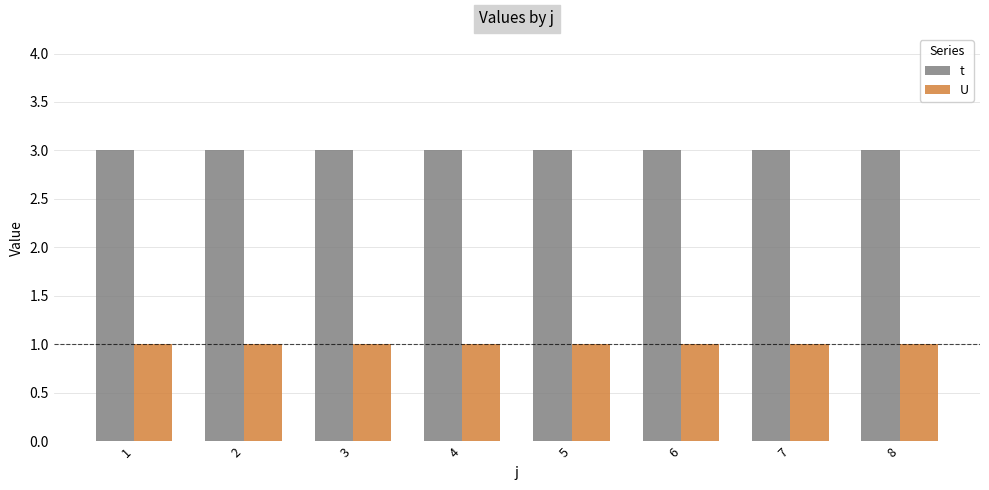

What are all the series names shown in the legend?

t, U